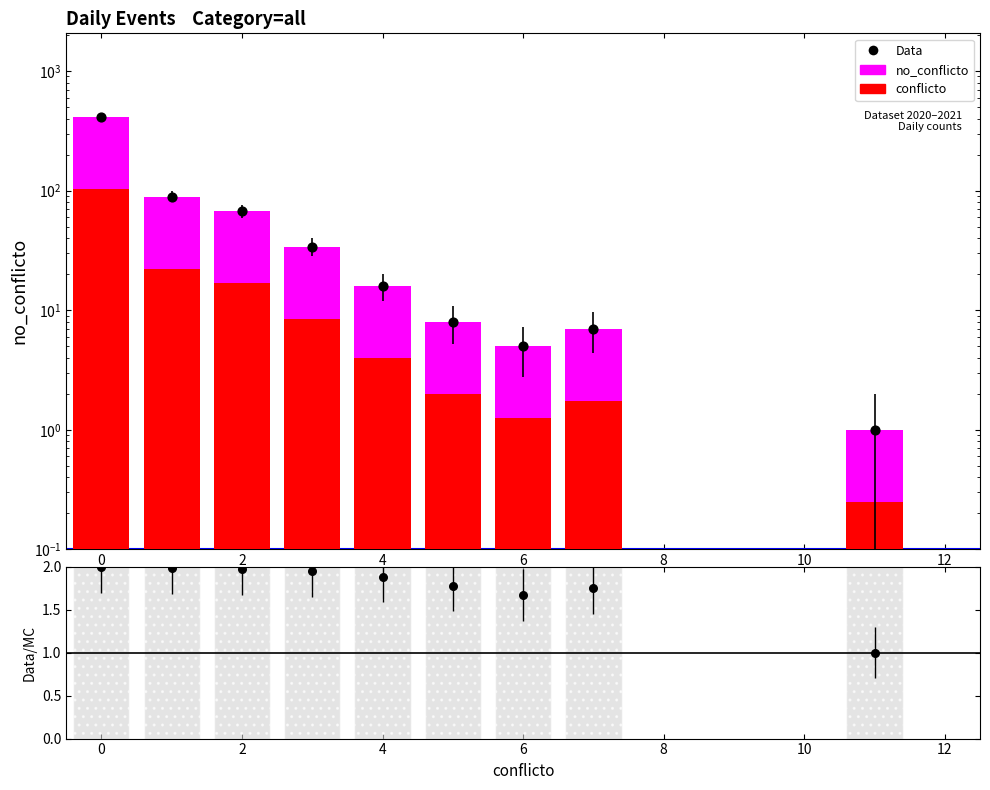

Which series contains the highest Y value?

no_conflicto